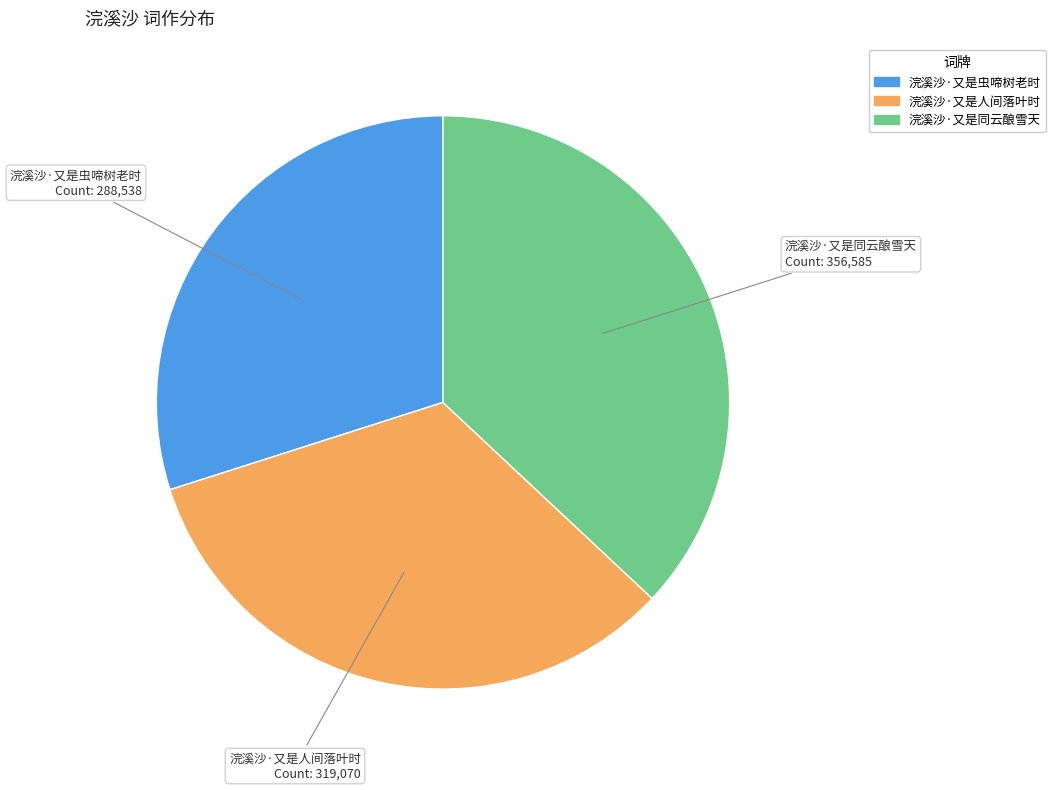

Is it true that 浣溪沙·又是虫啼树老时 is 22% of the pie?

False